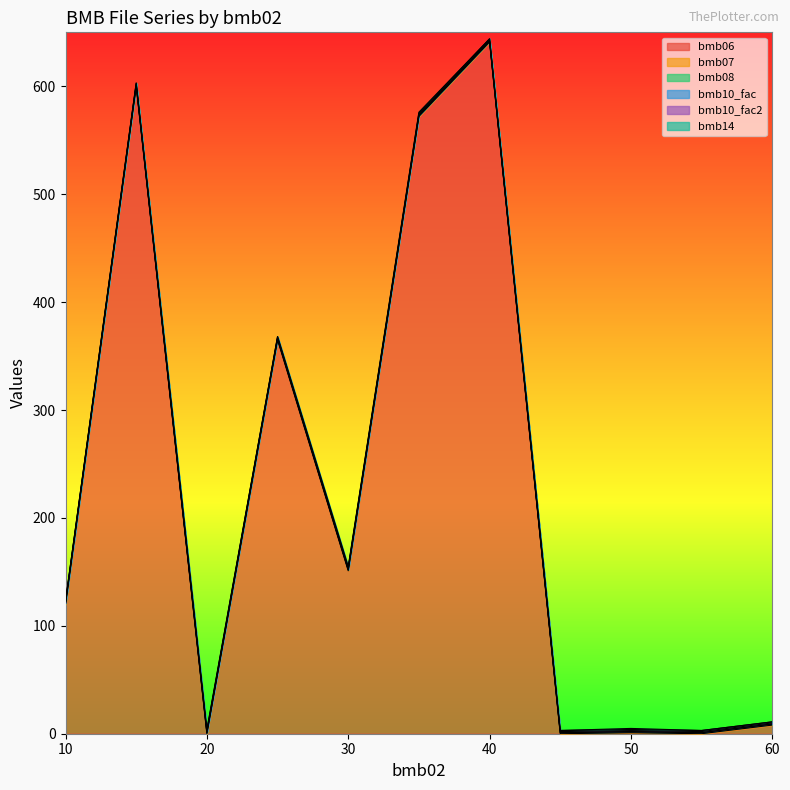

What is the difference between the highest and lowest values at 35?

572.0